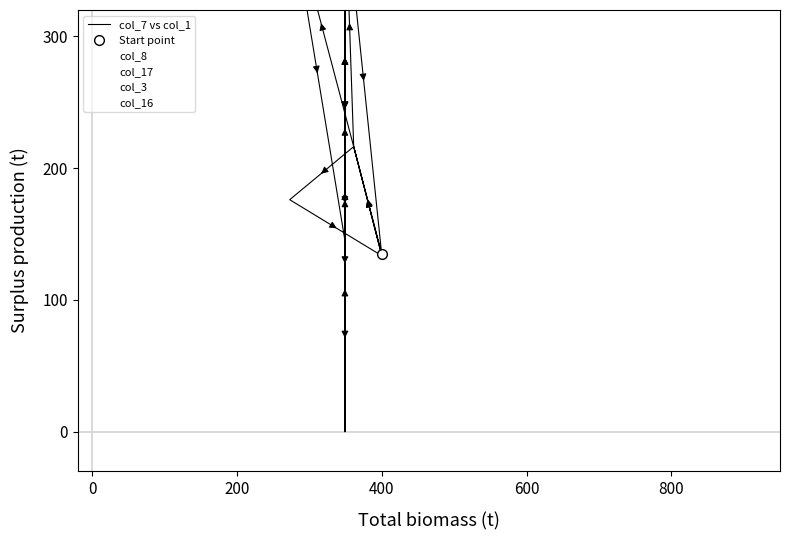

What is the value of the col_16 point at the 23rd from the left?

349.0